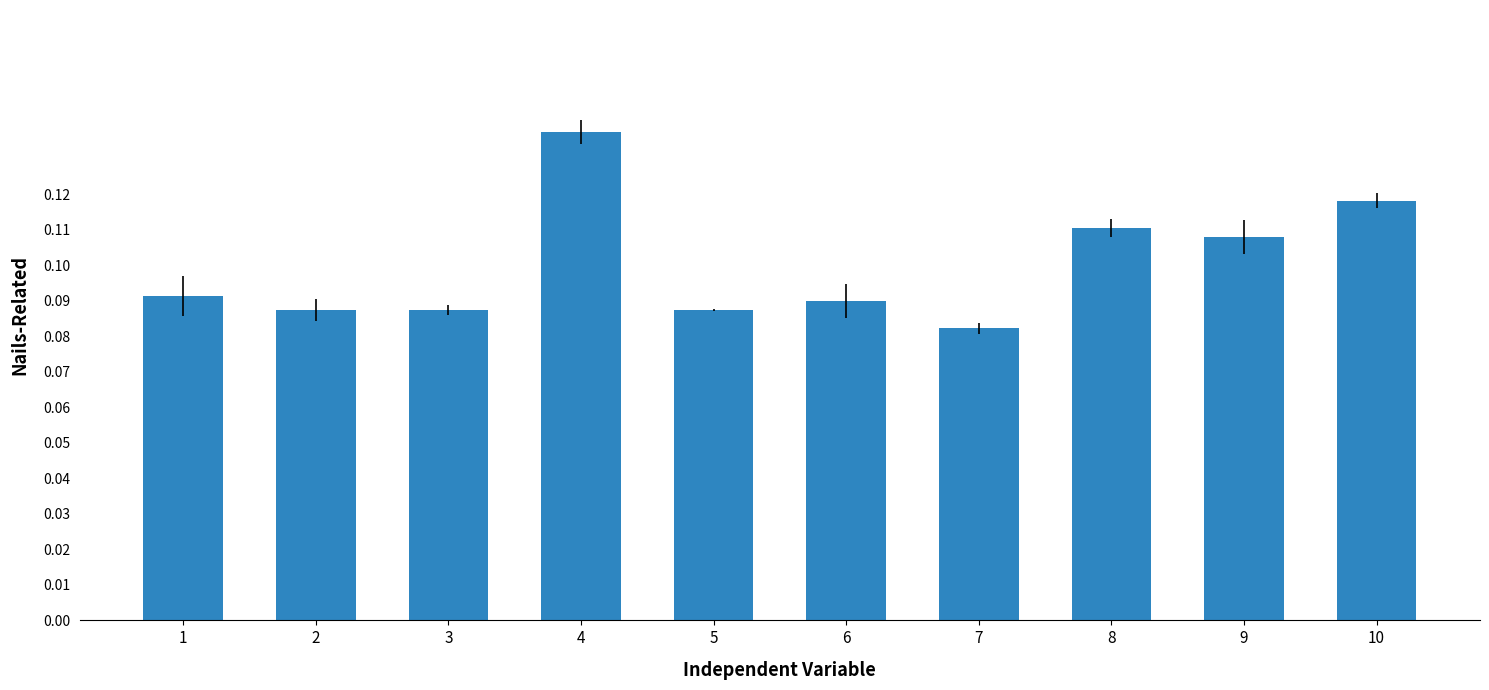

Which category has the lowest value across all series?

7